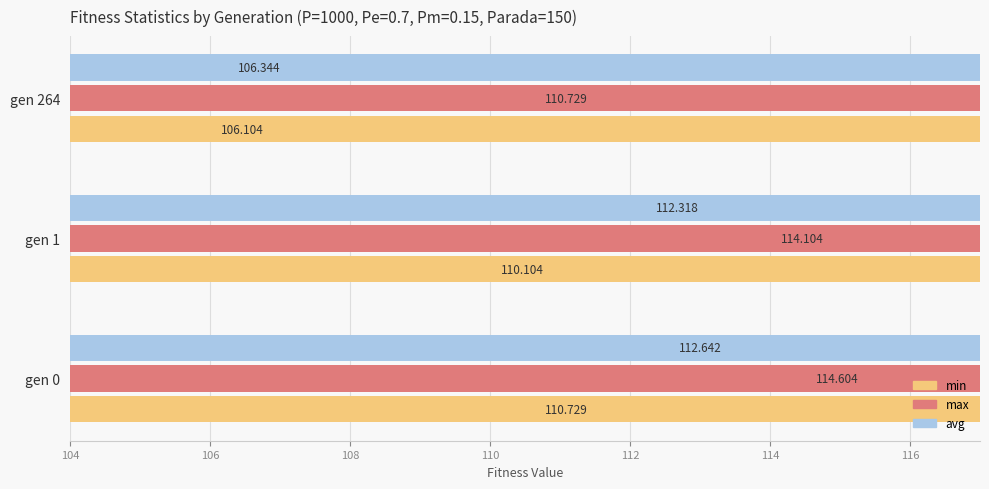

How many bars are there in total?

9